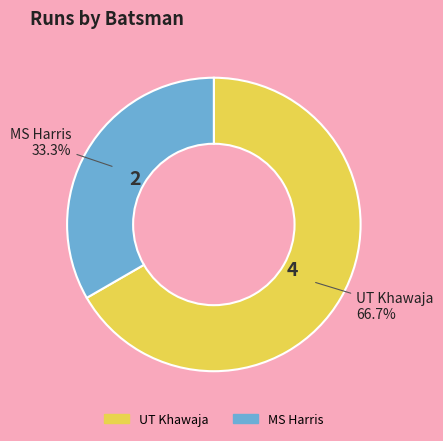

To the nearest percent, what portion does UT Khawaja represent?

67%